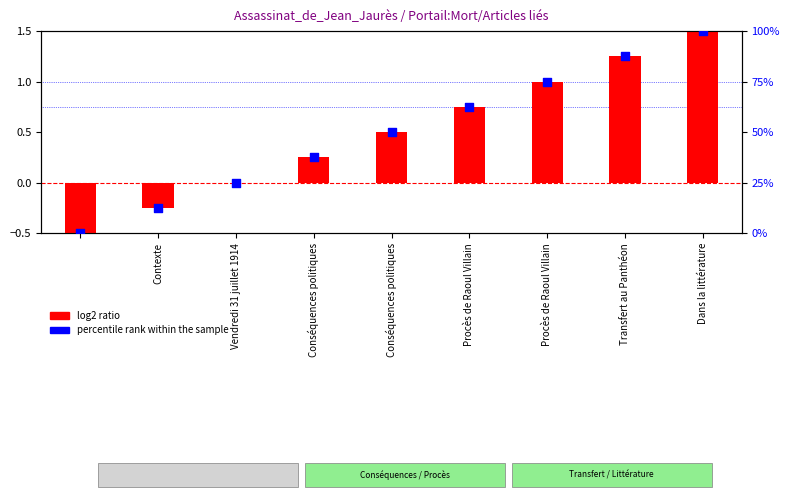

Is the value of percentile rank within the sample at Vendredi 31 juillet 1914 greater than the value of log2 ratio at Vendredi 31 juillet 1914?

Yes